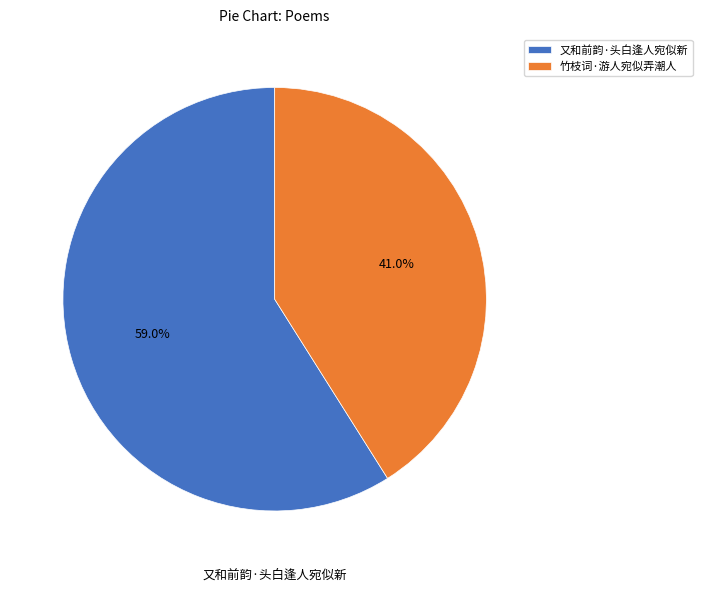

To the nearest percent, what portion does 竹枝词·游人宛似弄潮人 represent?

41%